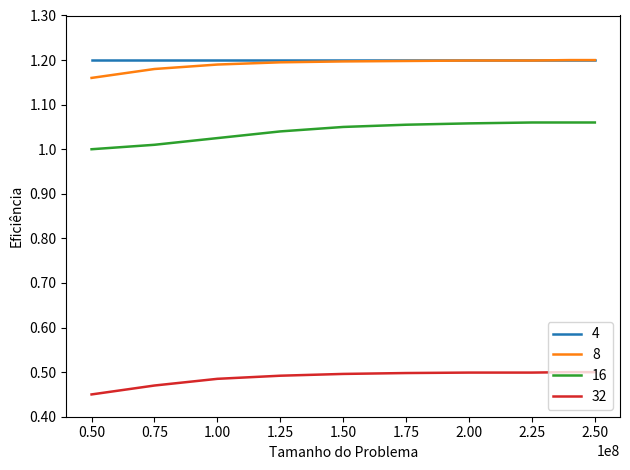

Which series has the largest range (max minus min)?

16